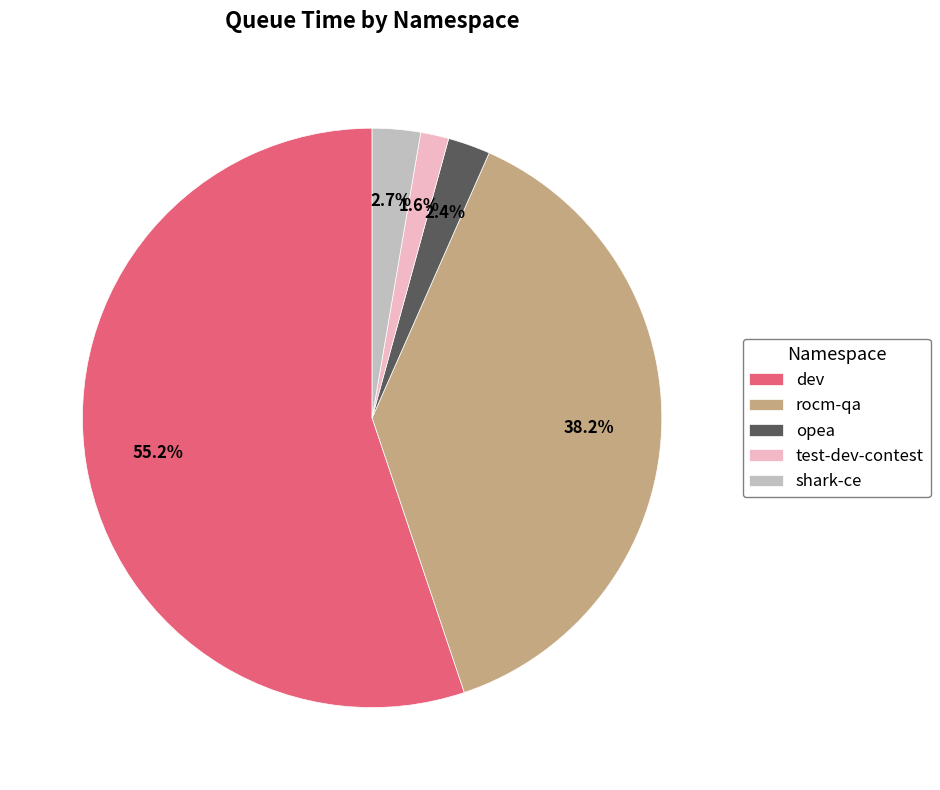

Between dev and shark-ce, which is larger?

dev